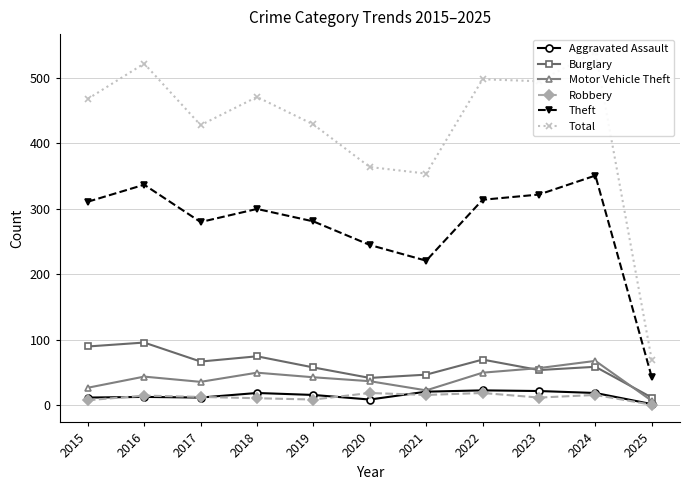

Is it true that Theft equals 461 at 2019?

False